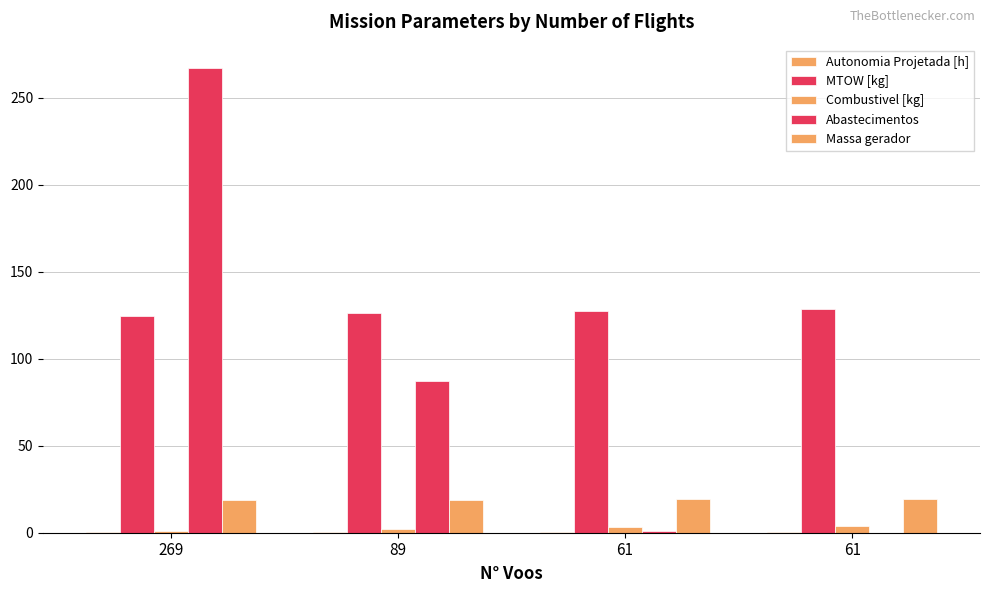

How many groups of bars are there?

4